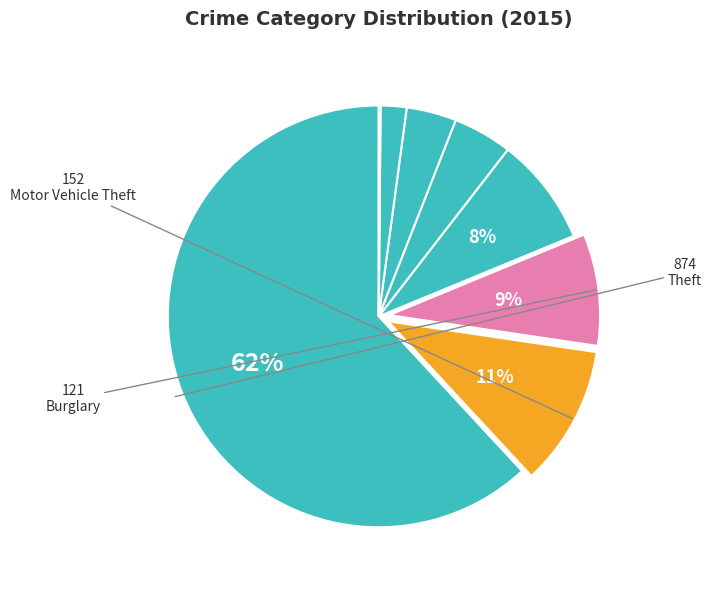

How many slices are in this pie chart?

8